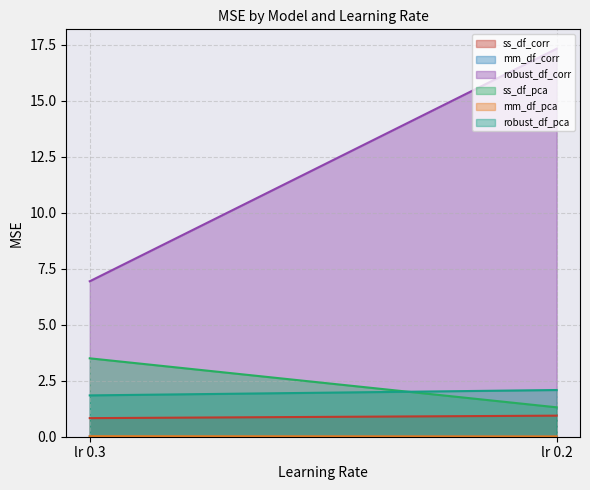

True or false: ss_df_pca has a value of 3.5 at lr 0.3.

True